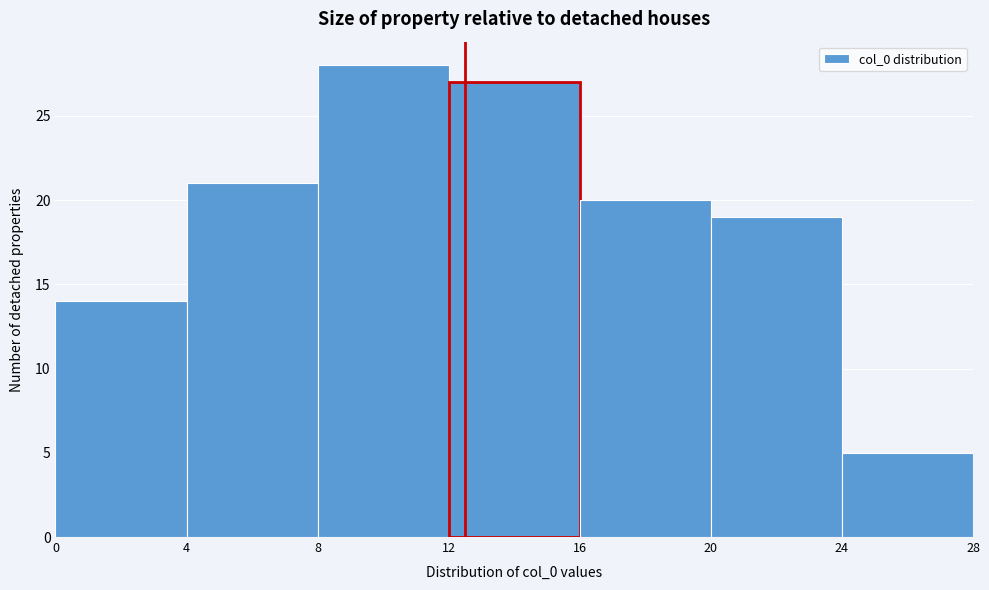

How tall is the bar that spans 8 to 12 on the x-axis? The values are not printed on the chart, so give them approximately, as read against the axis.

28